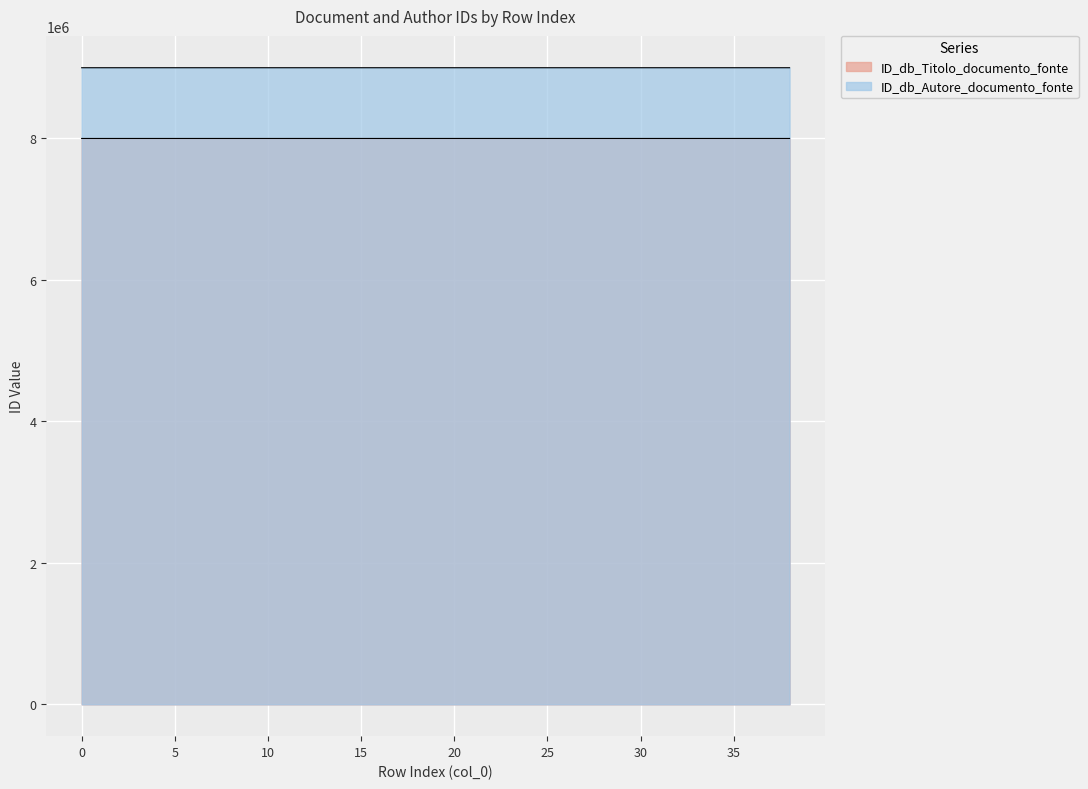

What is the approximate value of ID_db_Titolo_documento_fonte at 14?

8000038